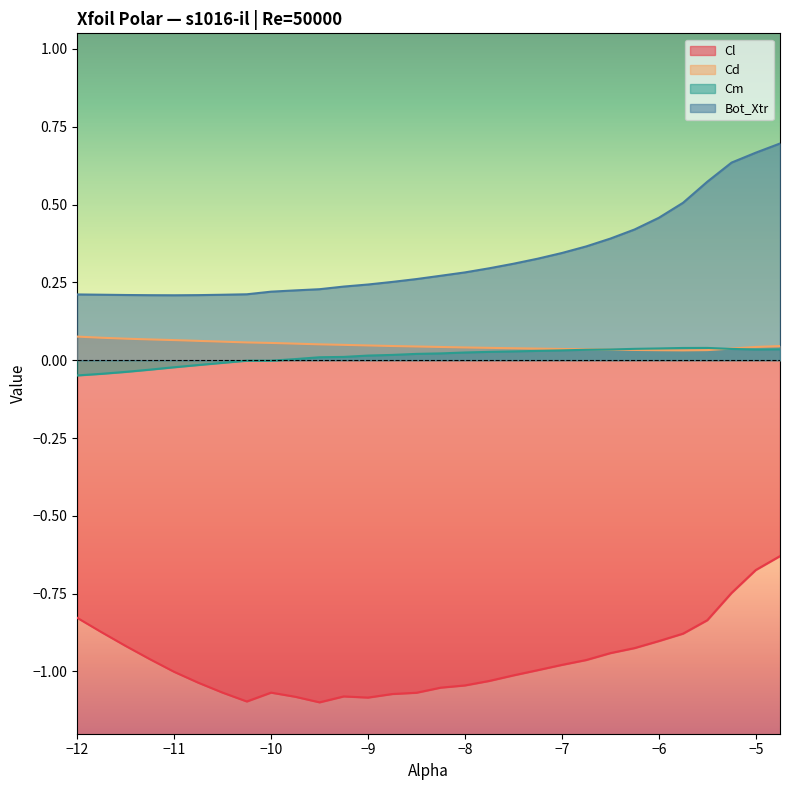

What are all the series names shown in the legend?

Cl, Cd, Cm, Bot_Xtr